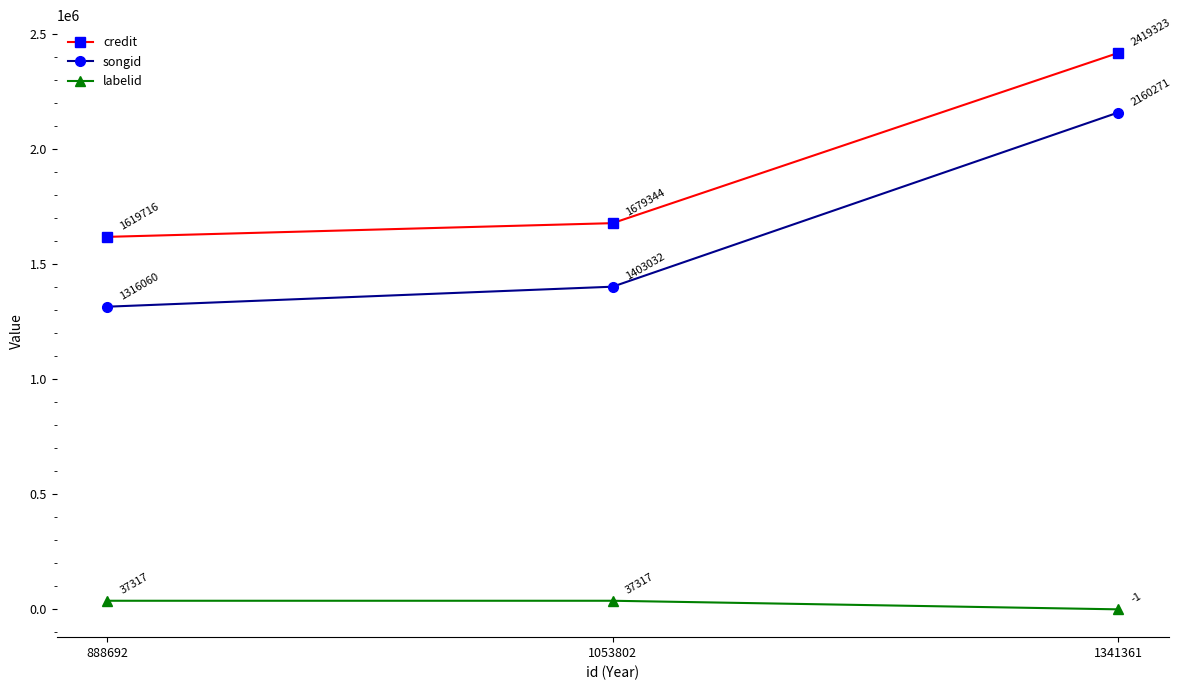

True or false: songid has a value of 1278244 at 1341361.

False